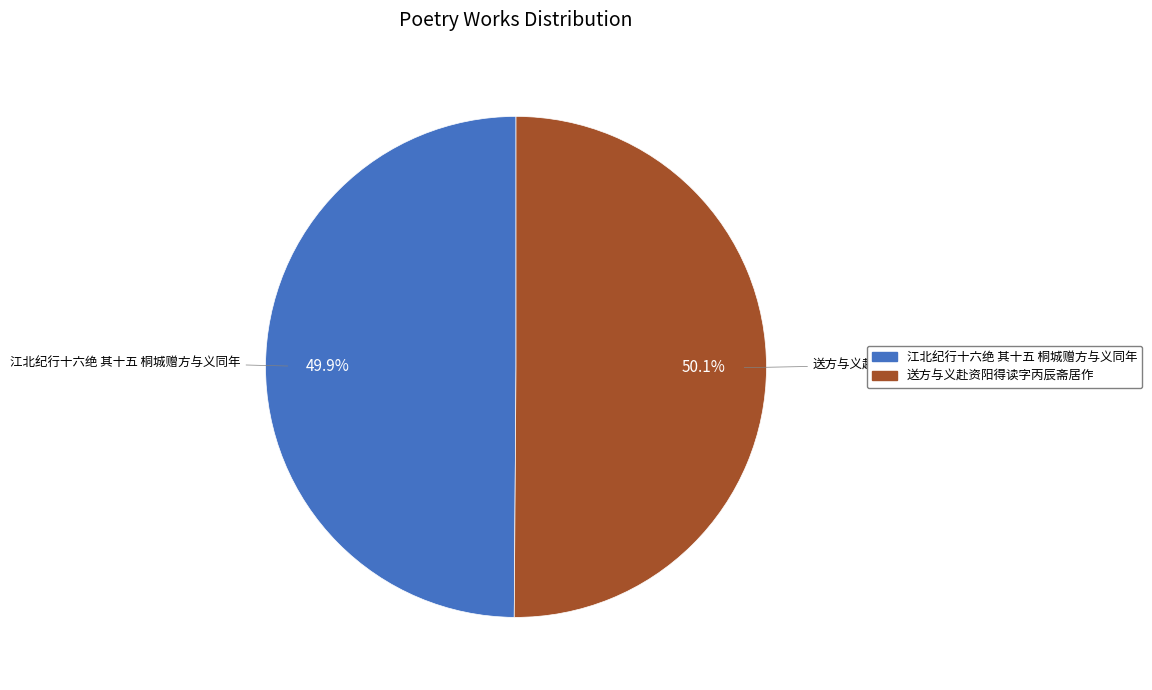

Is there a majority slice in this chart?

Yes